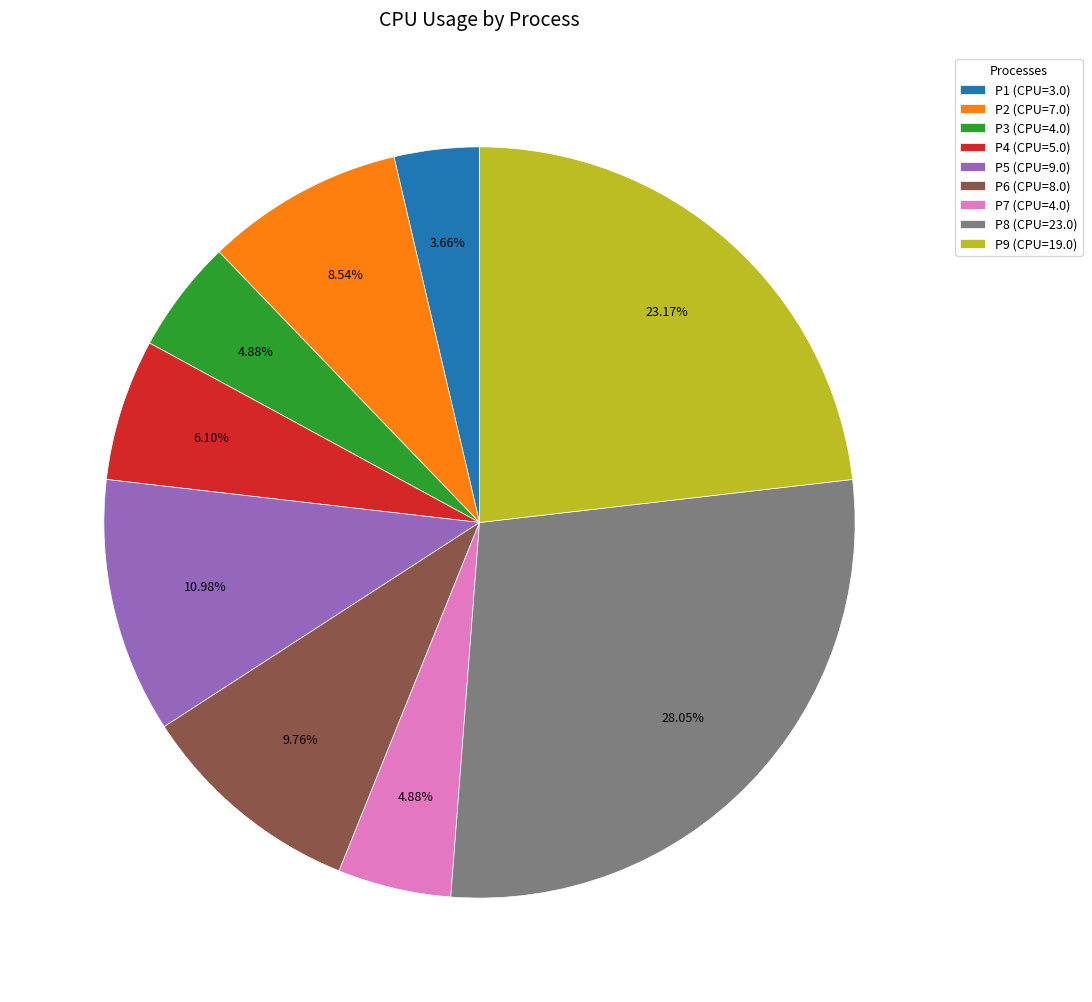

Combined, do P6 and P1 account for over 50%?

No